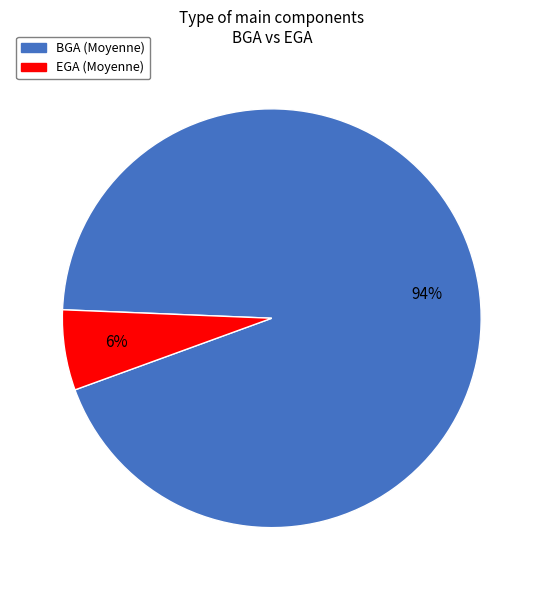

To the nearest percent, what percentage of the pie is EGA?

6%